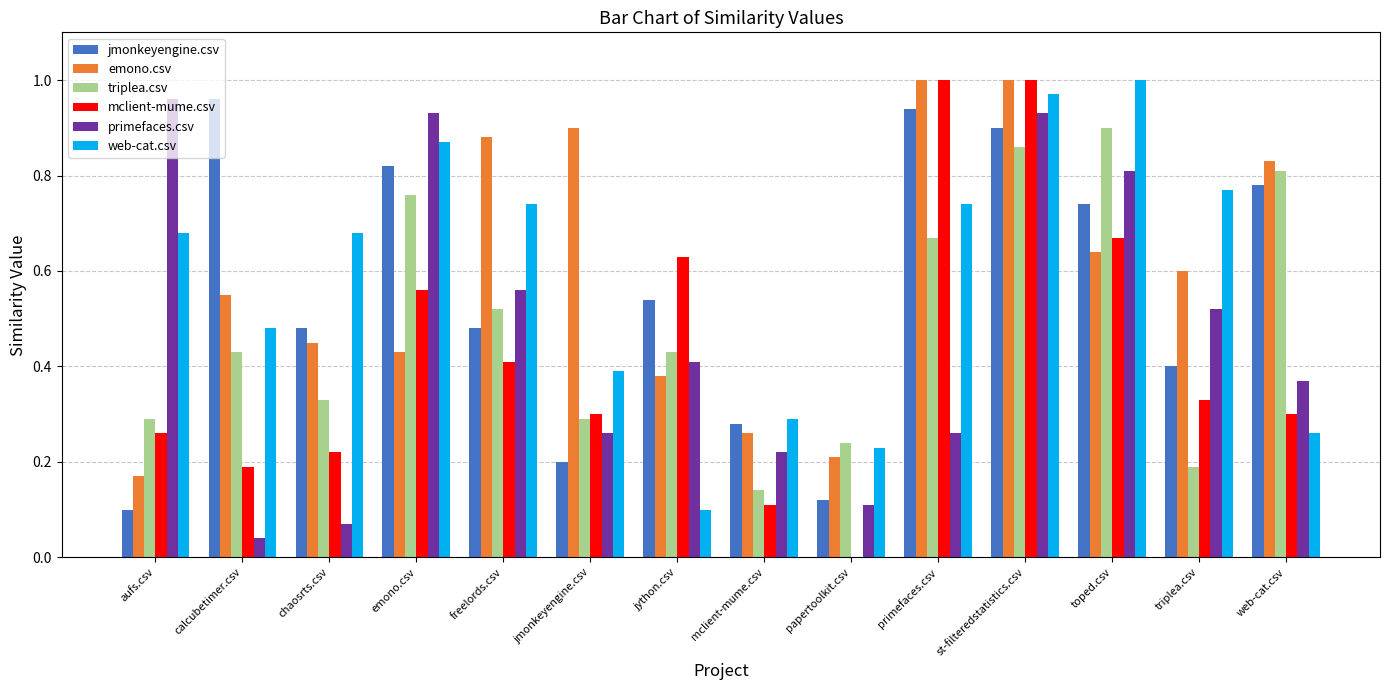

The value of emono.csv at papertoolkit.csv is 0.3. True or false?

False